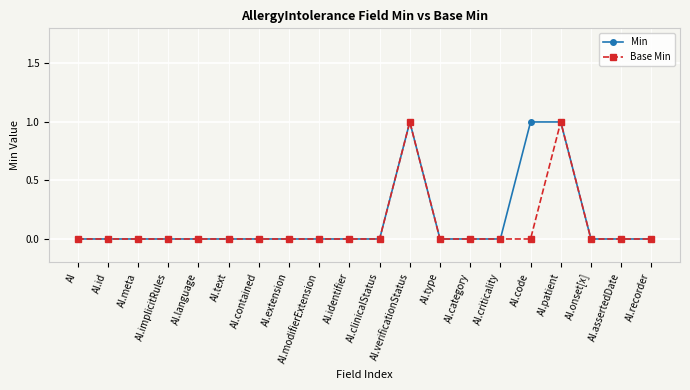

What are all the series names shown in the legend?

Min, Base Min